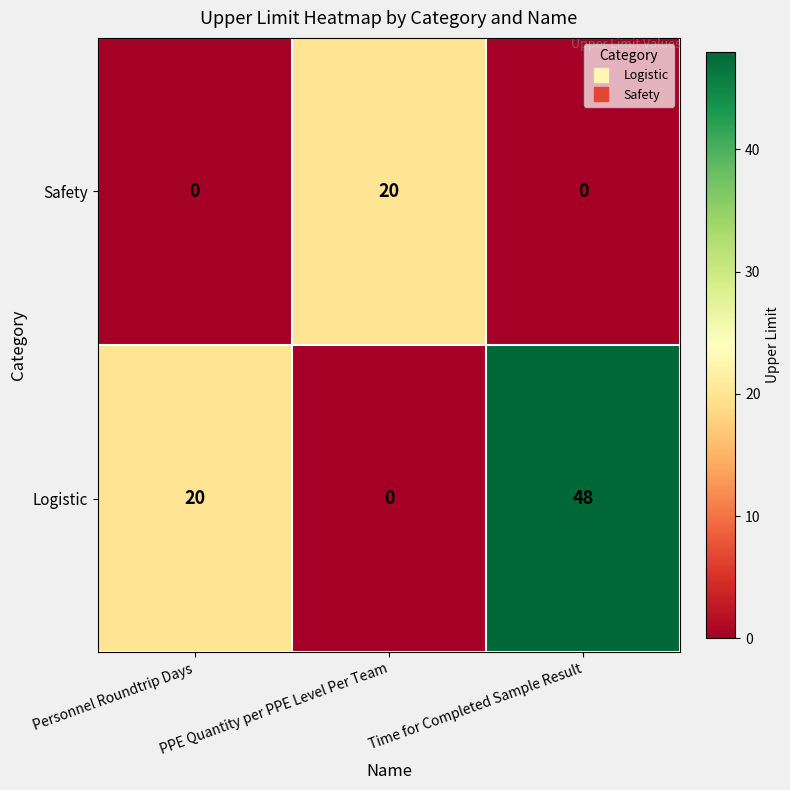

Rank the series by their average value, from highest to lowest.

Logistic, Safety